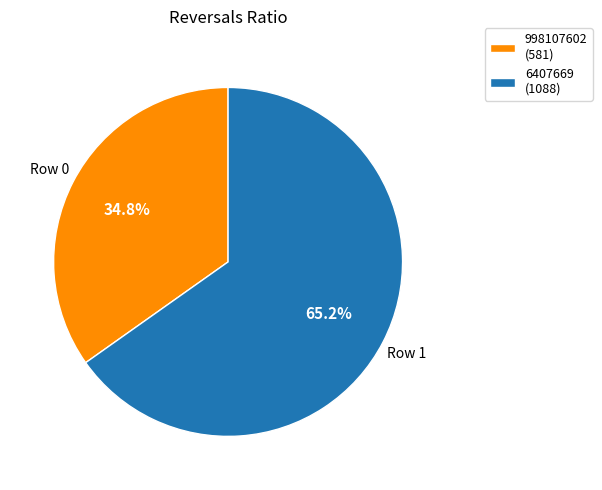

What portion of the pie excludes 6407669?

34.8%